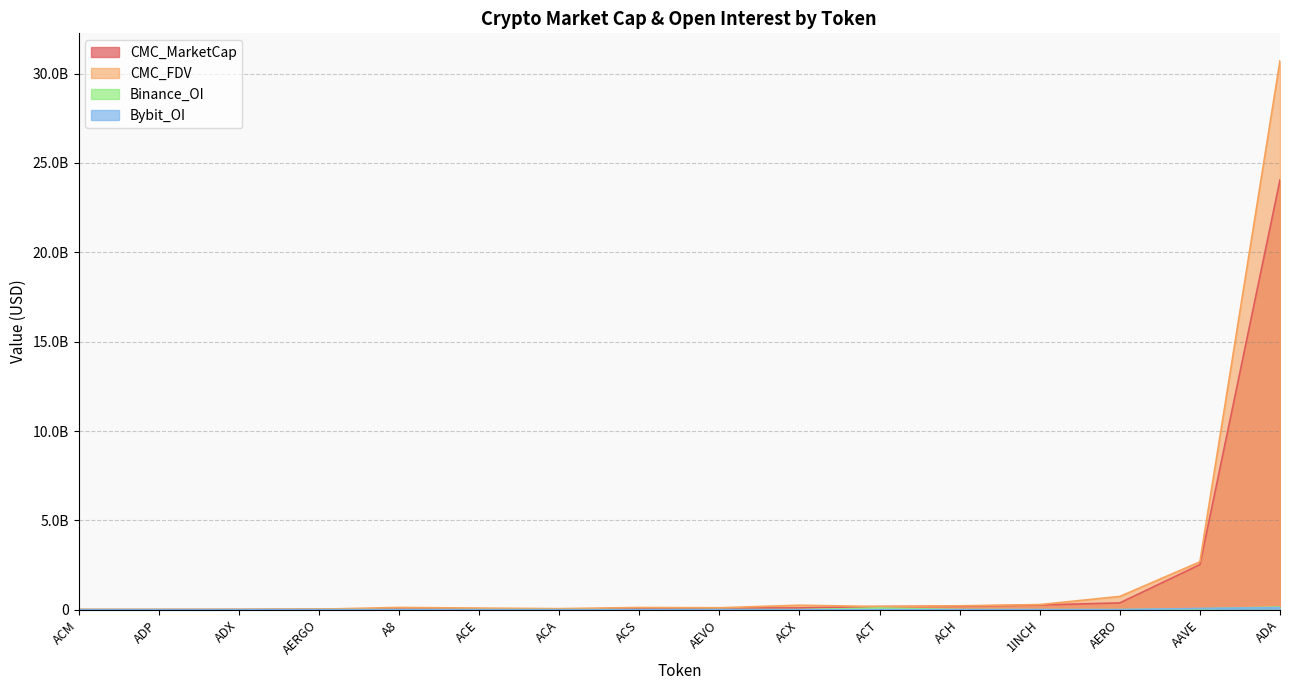

Reading right to left, transcribe all the data shown in this chart.

CMC_MarketCap: AEVO=99061202.6	AERO=381689912.7	AERGO=28259267.1	ADX=14540253.7	ADP=7777420.6	ADA=24056329571.4	ACX=101529415.5	ACT=179116268.8	ACS=57045631.5	ACM=6765963.7	ACH=194159265.6	ACE=35015233.9	ACA=44182413.5	AAVE=2526300684.1	A8=33639099.9	1INCH=264385237.4
CMC_FDV: AEVO=109680916.8	AERO=743010541.5	AERGO=29590855.8	ADX=14746707.6	ADP=17150401.8	ADA=30717088433.4	ACX=250365949.1	ACT=179116268.8	ACS=123773295.7	ACM=18438362.8	ACH=219276237.0	ACE=92011201.5	ACA=60593024.5	AAVE=2677978045.0	A8=126429461.1	1INCH=287798955.2
Binance_OI: AEVO=3697311.0	AERO=2223910.0	AERGO=1224092.0	ADX=0.0	ADP=0.0	ADA=148579429.0	ACX=3784172.0	ACT=92953077.0	ACS=0.0	ACM=0.0	ACH=6604906.0	ACE=1891358.0	ACA=0.0	AAVE=50031323.0	A8=0.0	1INCH=4028235.0
Bybit_OI: AEVO=2143057.0	AERO=4446911.0	AERGO=613856.0	ADX=0.0	ADP=0.0	ADA=114587085.0	ACX=706957.0	ACT=5364866.0	ACS=0.0	ACM=0.0	ACH=1993971.0	ACE=639153.0	ACA=0.0	AAVE=70369690.0	A8=1344098.0	1INCH=3123023.0